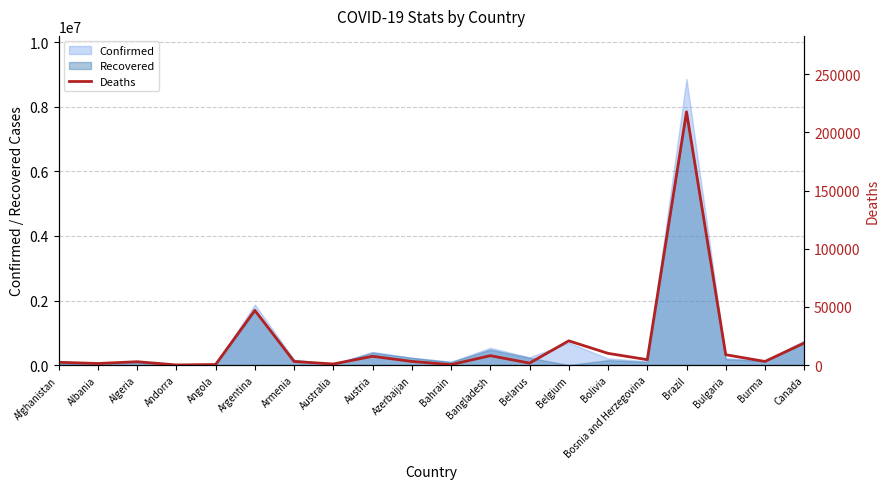

Which has a higher value, Algeria or Burma?

Burma